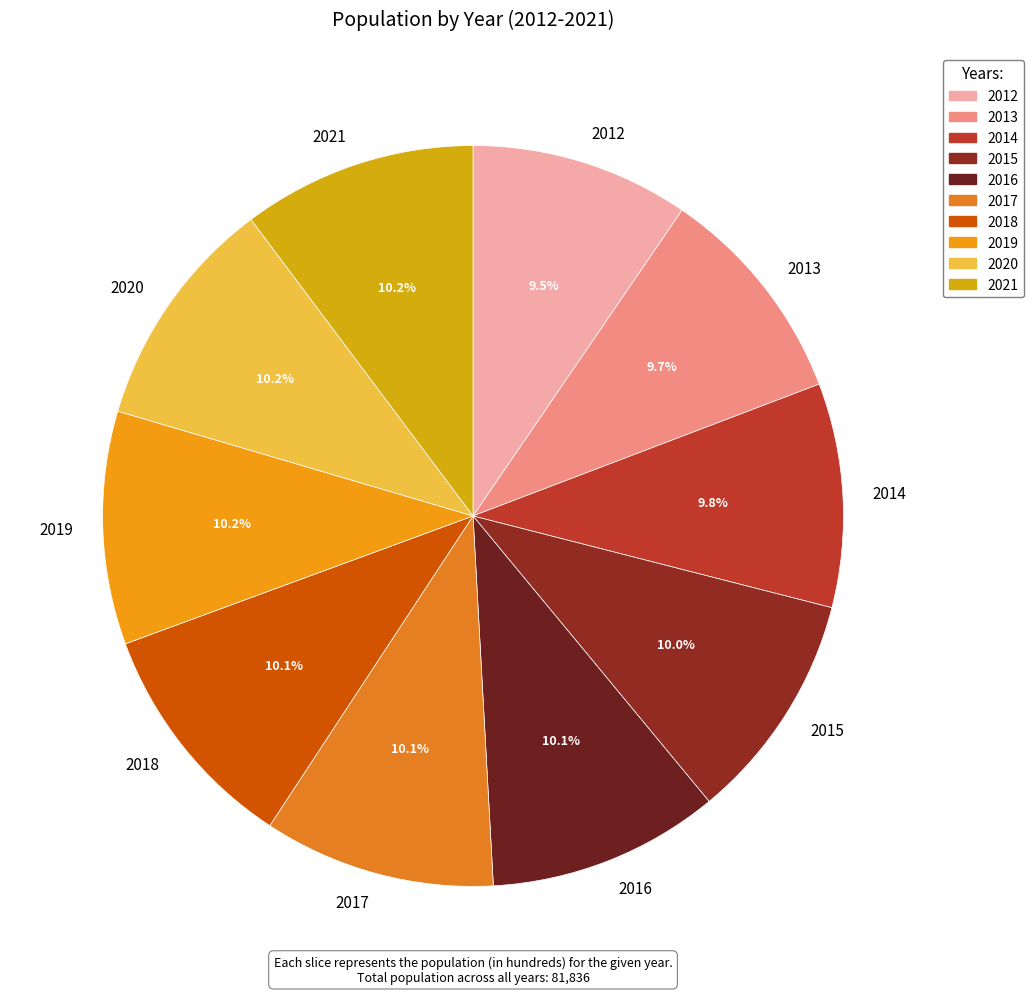

To the nearest percent, what is the average slice percentage?

10%